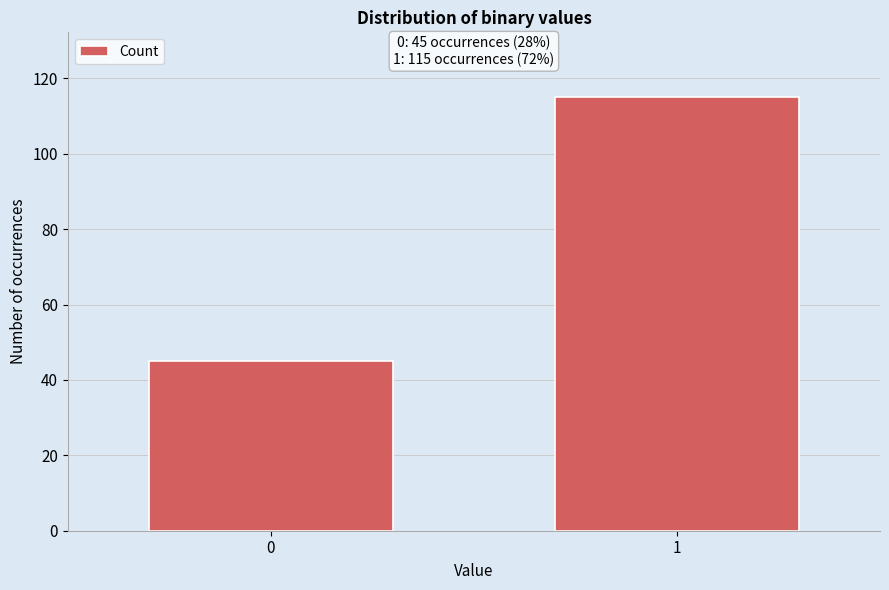

Reading right to left, transcribe all the data shown in this chart.

115	45